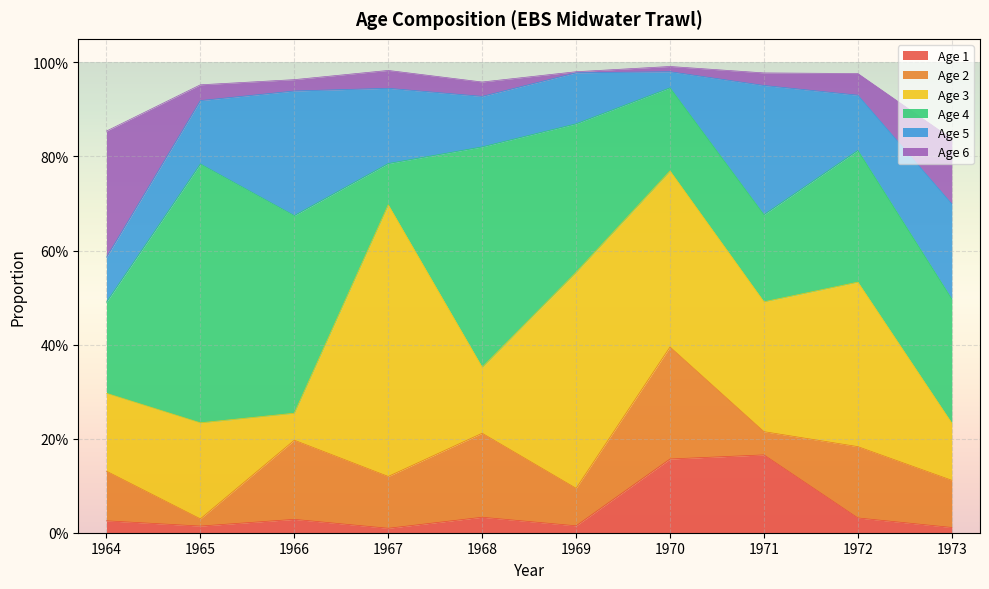

At 1971, list the series in order from smallest to largest.

Age 6, Age 2, Age 1, Age 4, Age 5, Age 3